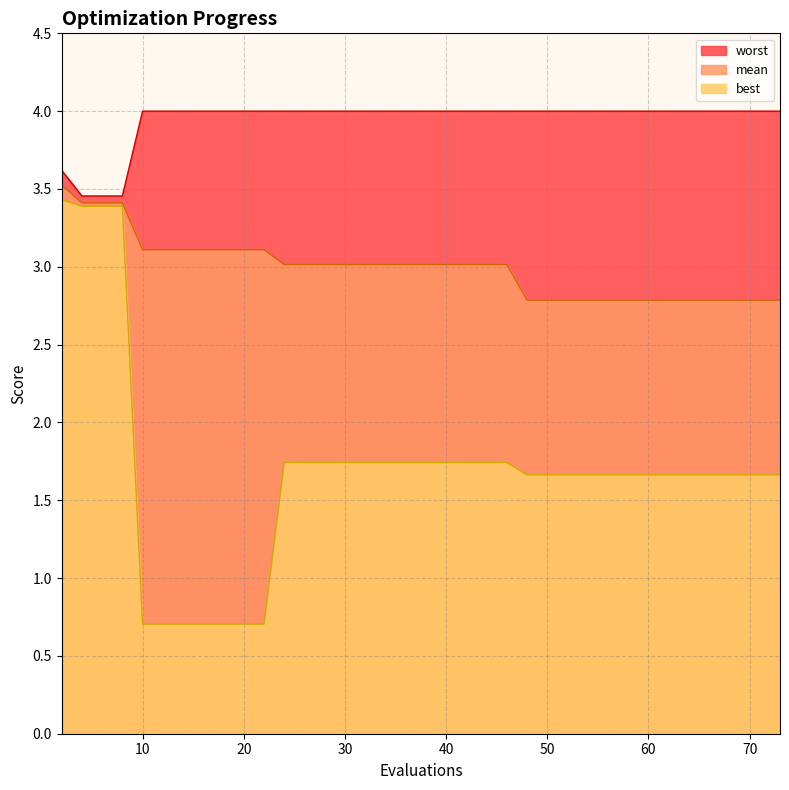

Which series changed the most between 20 and 62?

best